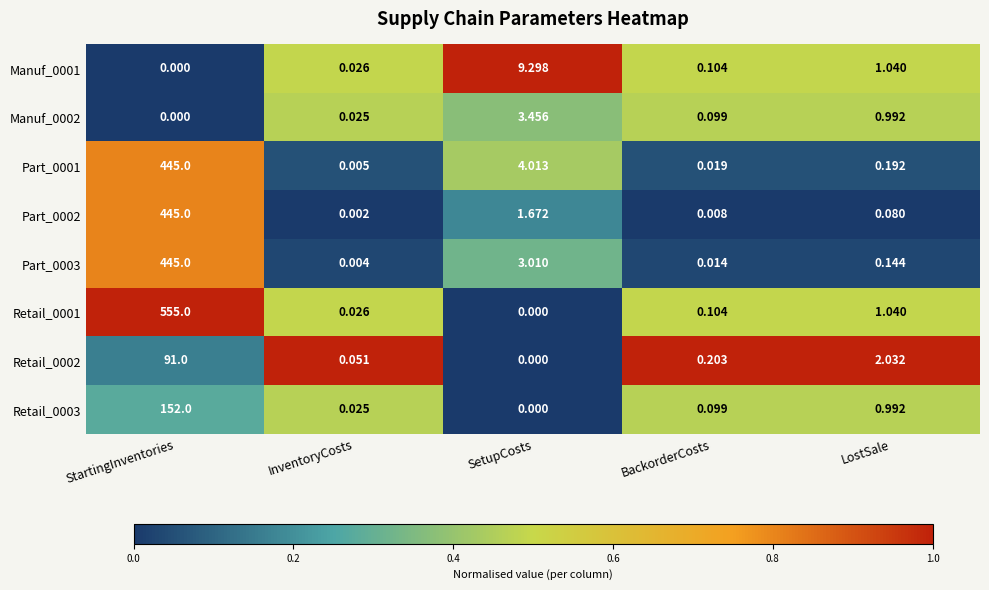

Which series has the largest total across all categories?

Retail_0001